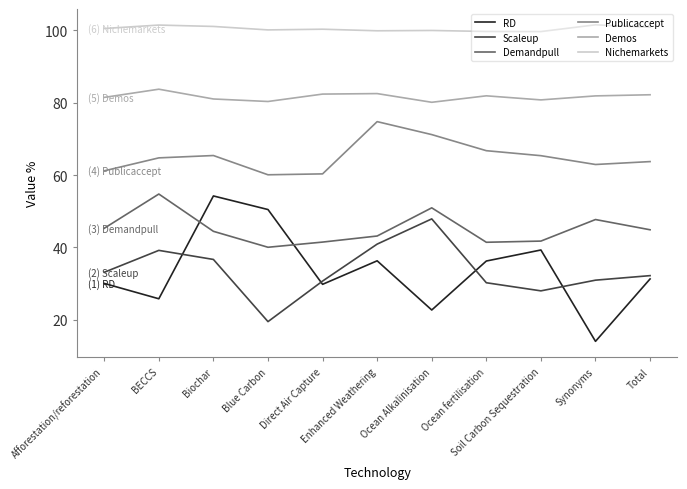

How many series are shown in this chart?

6